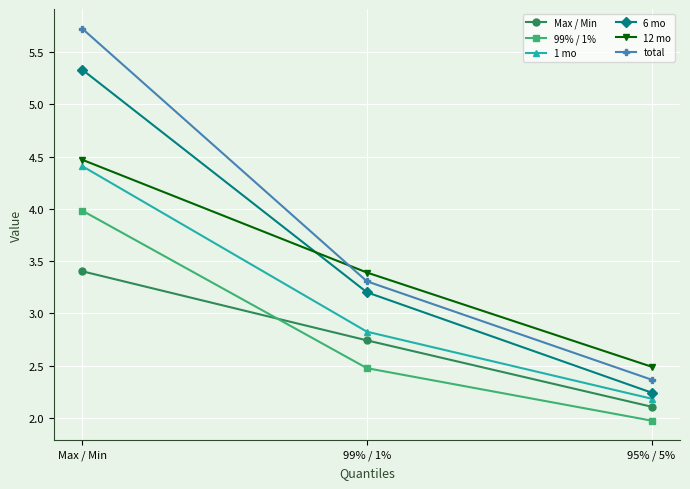

How many lines are shown in the chart?

6